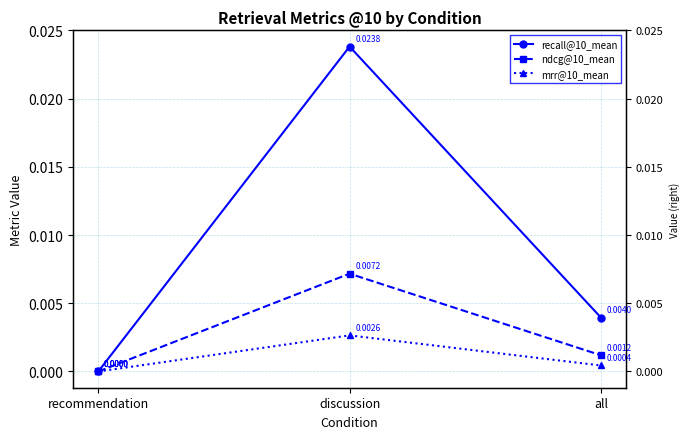

Is it true that mrr@10_mean equals 0.0 at recommendation?

False